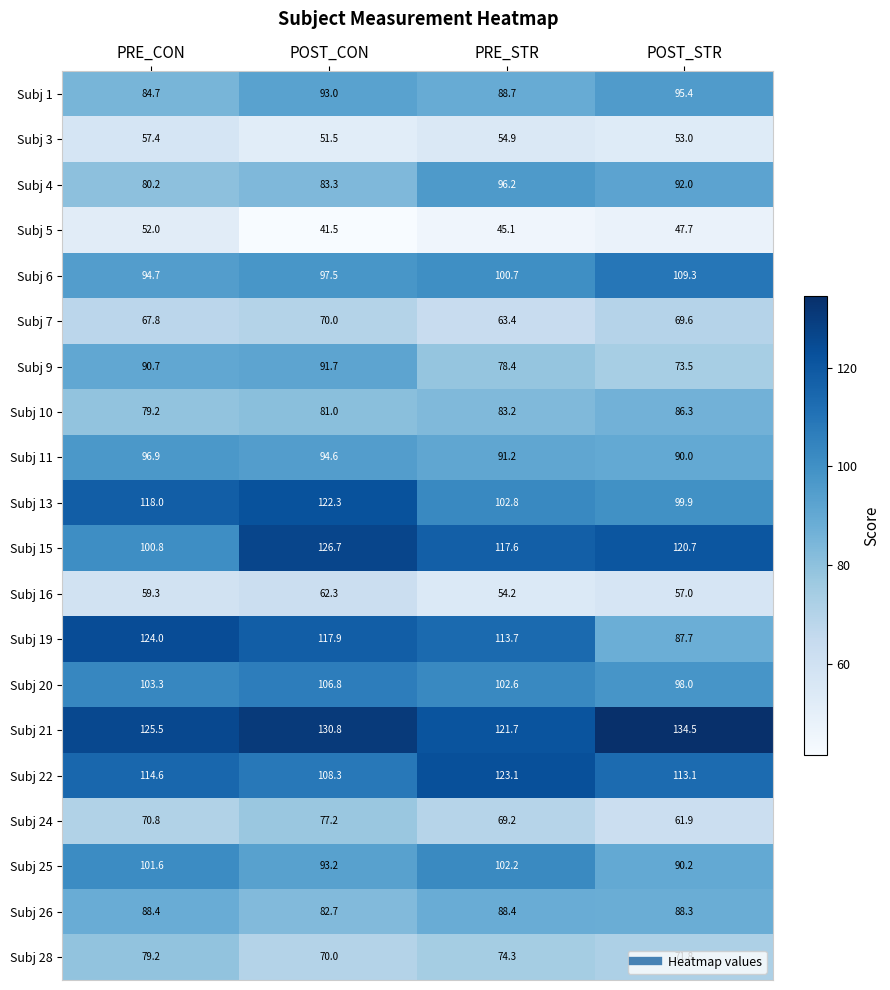

How many series are shown in this chart?

20